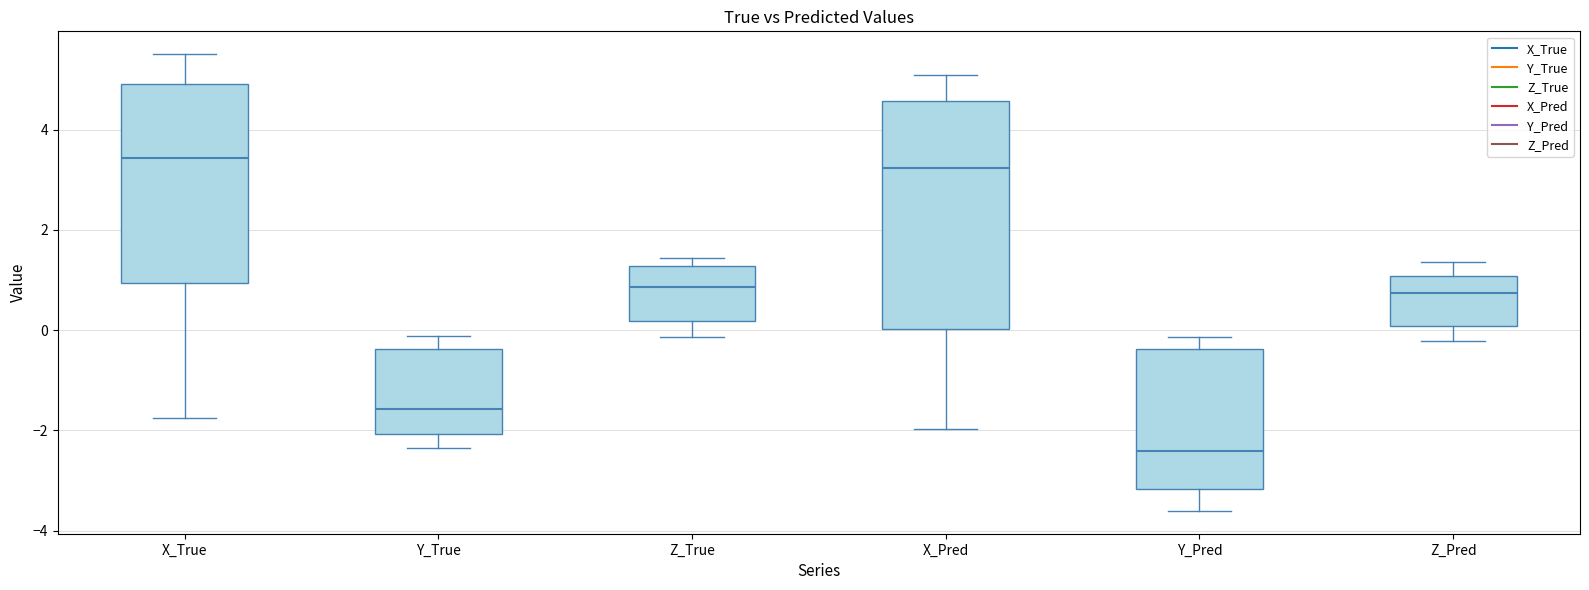

Which box has the lowest median line?

Y_Pred